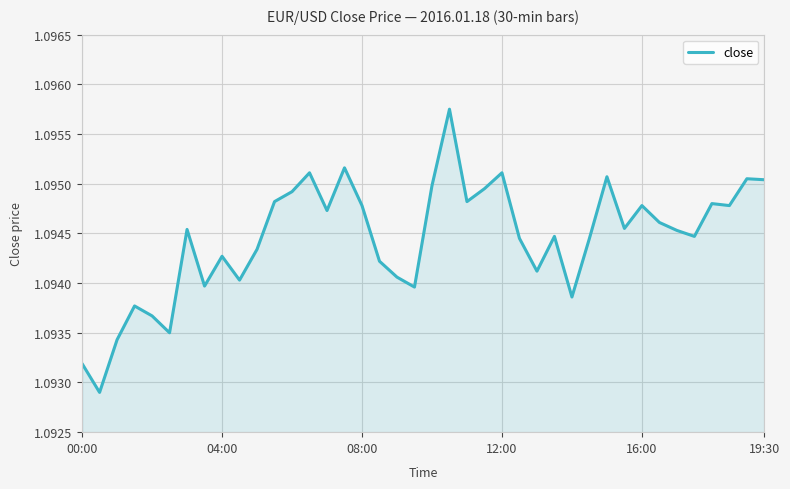

Is this an area chart (filled region under the line)?

Yes